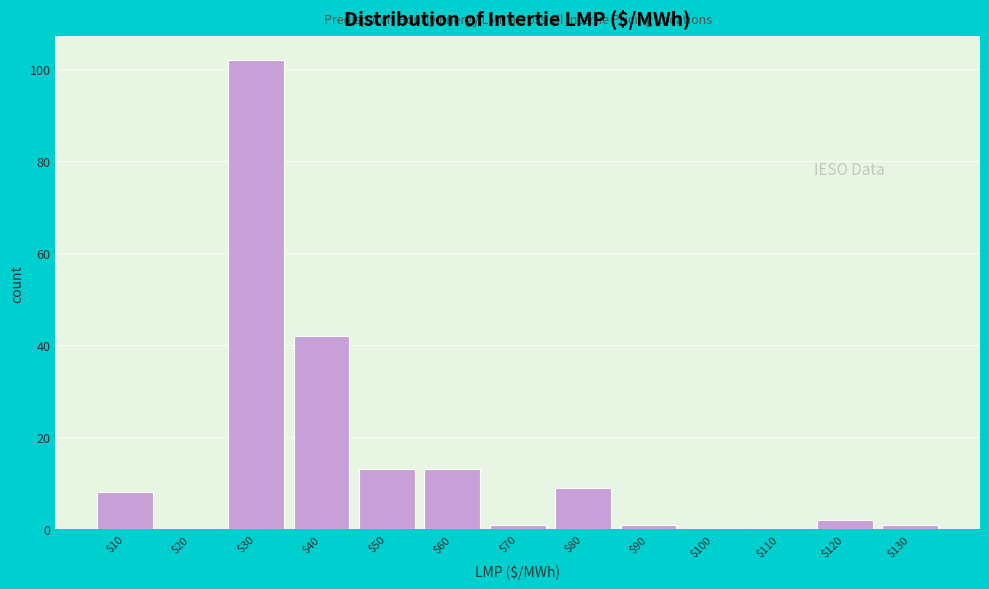

Is it true that the value at $40 is 42?

True